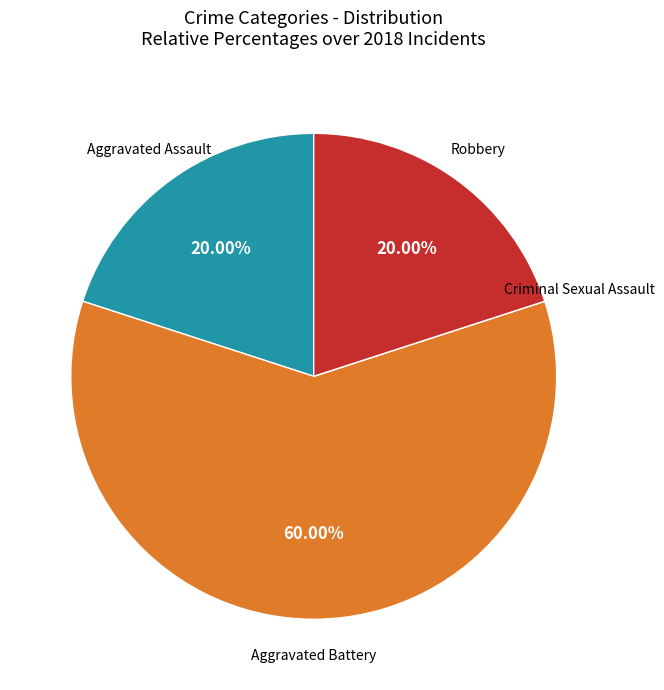

Is there a majority slice in this chart?

Yes